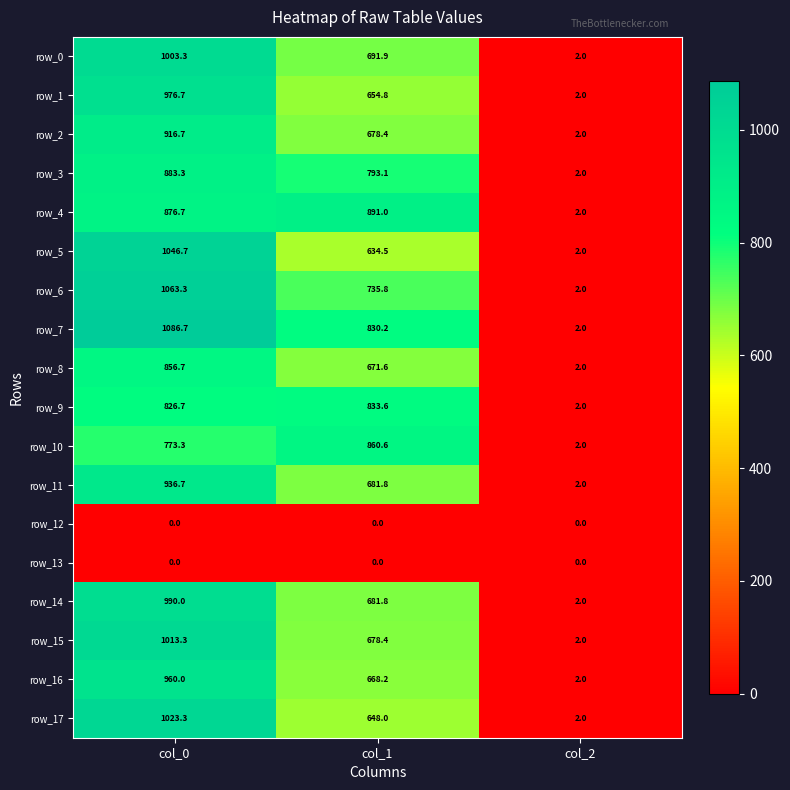

True or false: row_10 has a value of 227.8 at col_0.

False